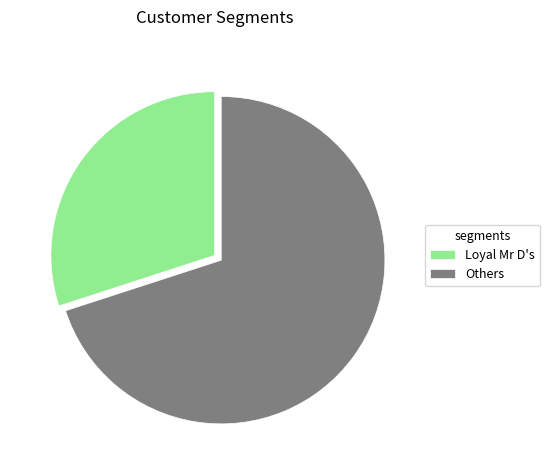

What is the largest slice in the pie chart?

Others